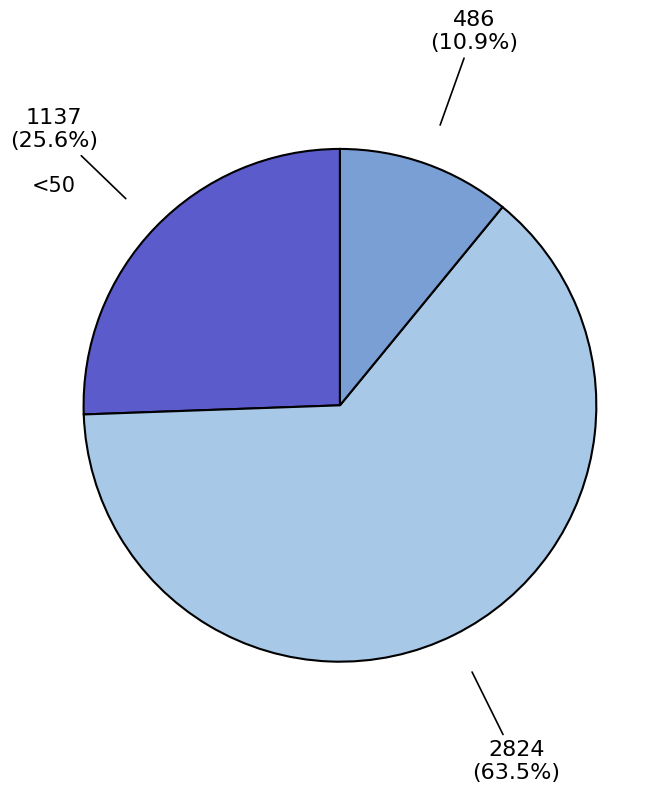

Rank the categories by value from highest to lowest.

50 - 69, <50, 70+